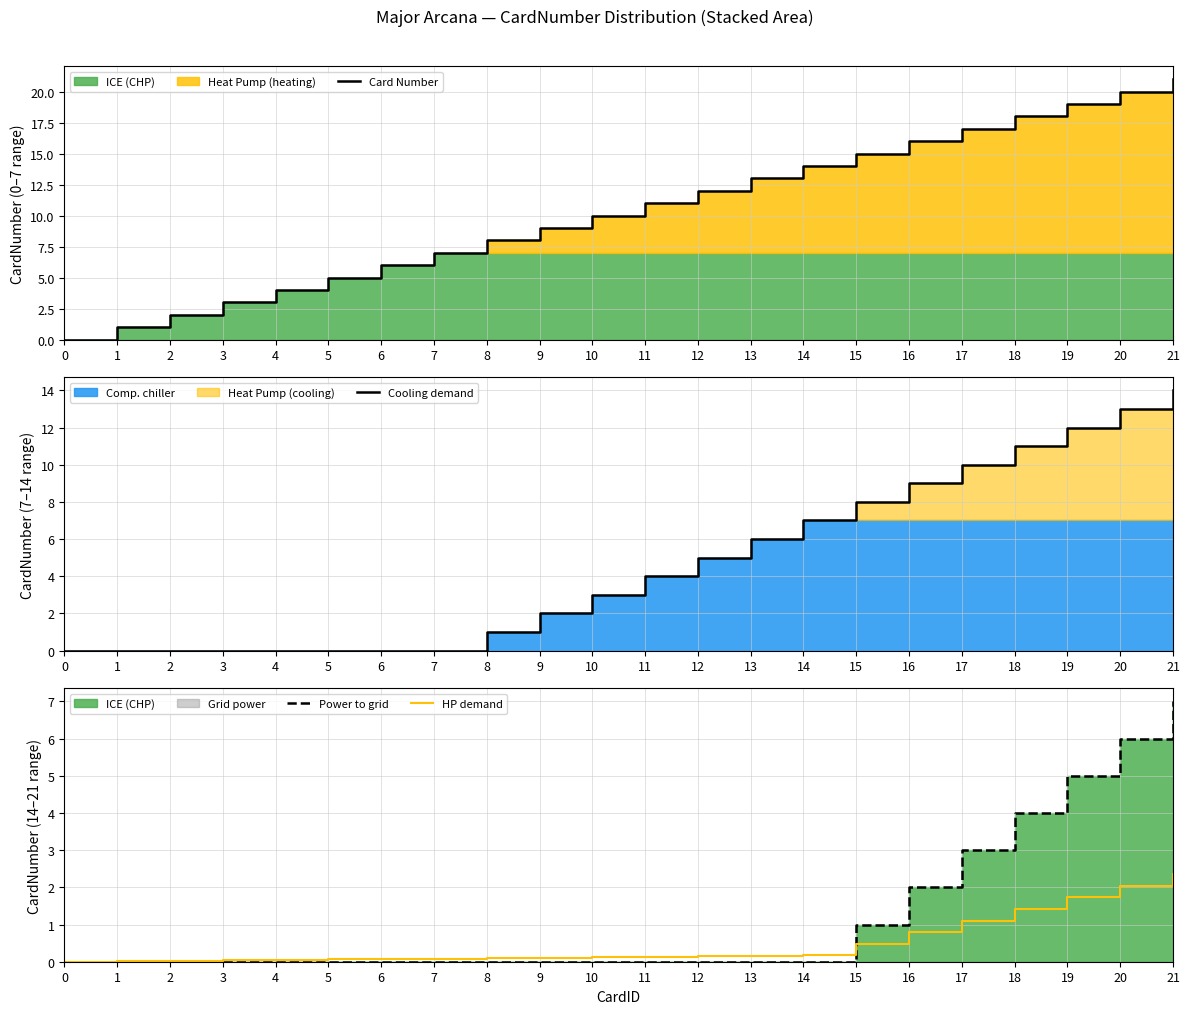

What is the difference between the highest and lowest values at 12?

12.0